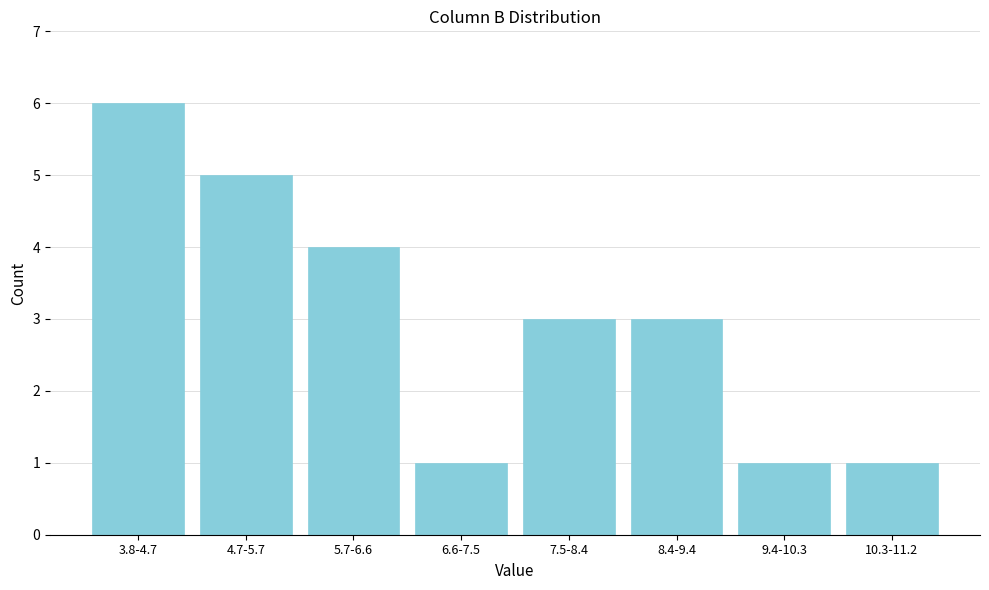

Reading left to right, transcribe all the data shown in this chart.

3.8-4.7=6	4.7-5.7=5	5.7-6.6=4	6.6-7.5=1	7.5-8.4=3	8.4-9.4=3	9.4-10.3=1	10.3-11.2=1